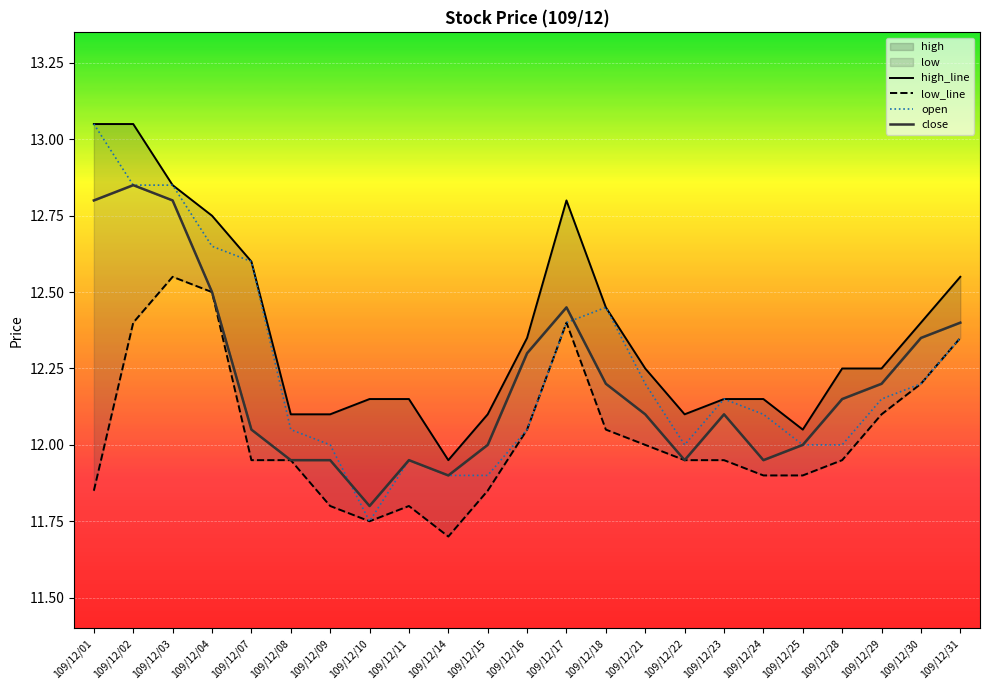

Is the value of high_line at 109/12/18 greater than the value of close at 109/12/29?

Yes